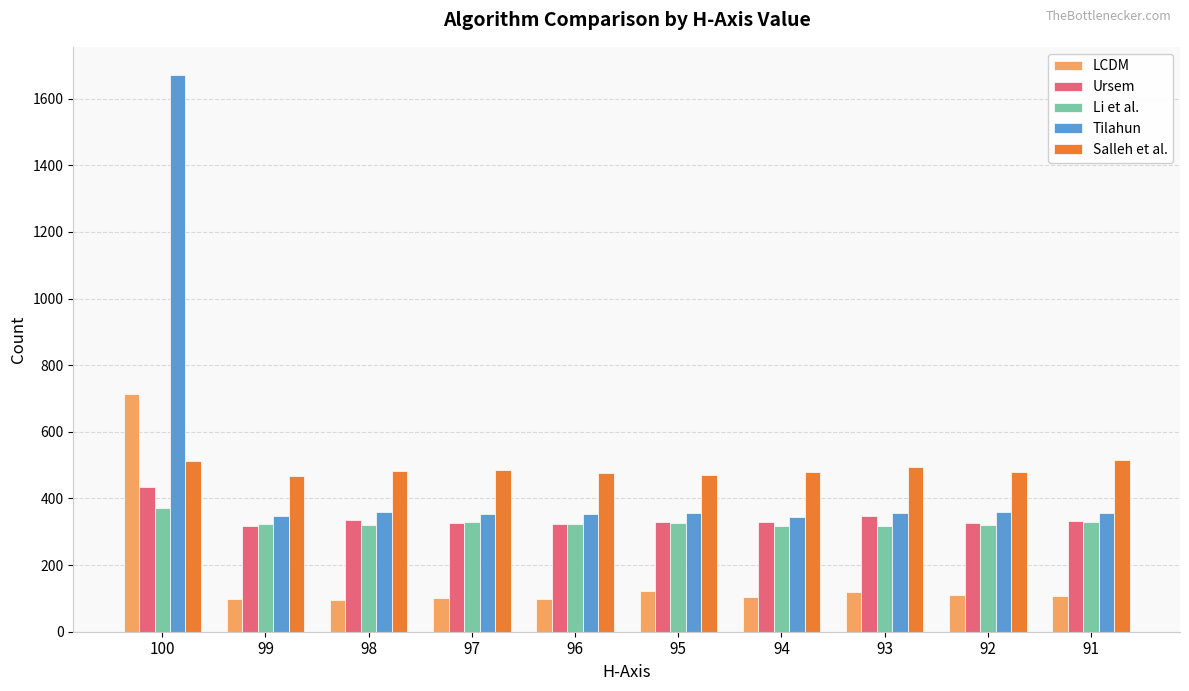

The value of Salleh et al. at 97 is 684. True or false?

False